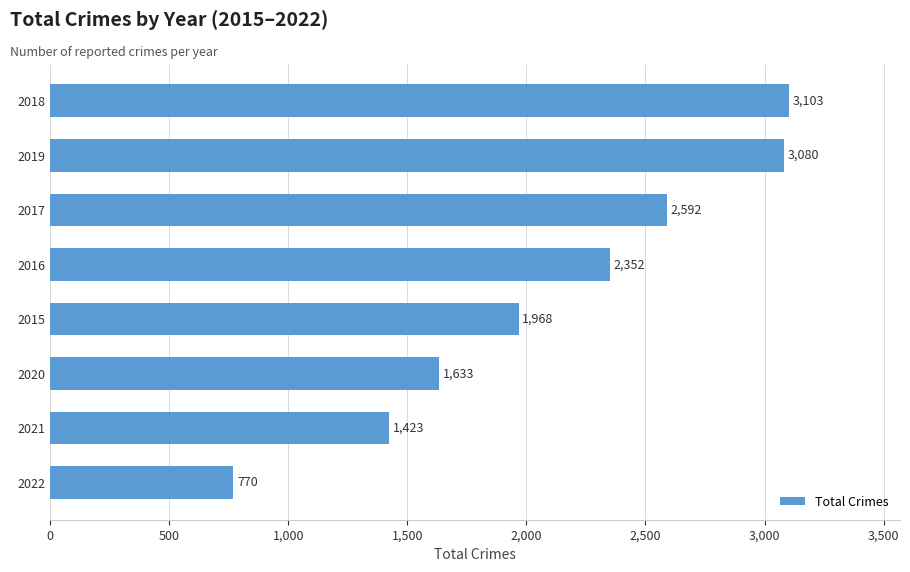

The value at 2018 is 3103. True or false?

True